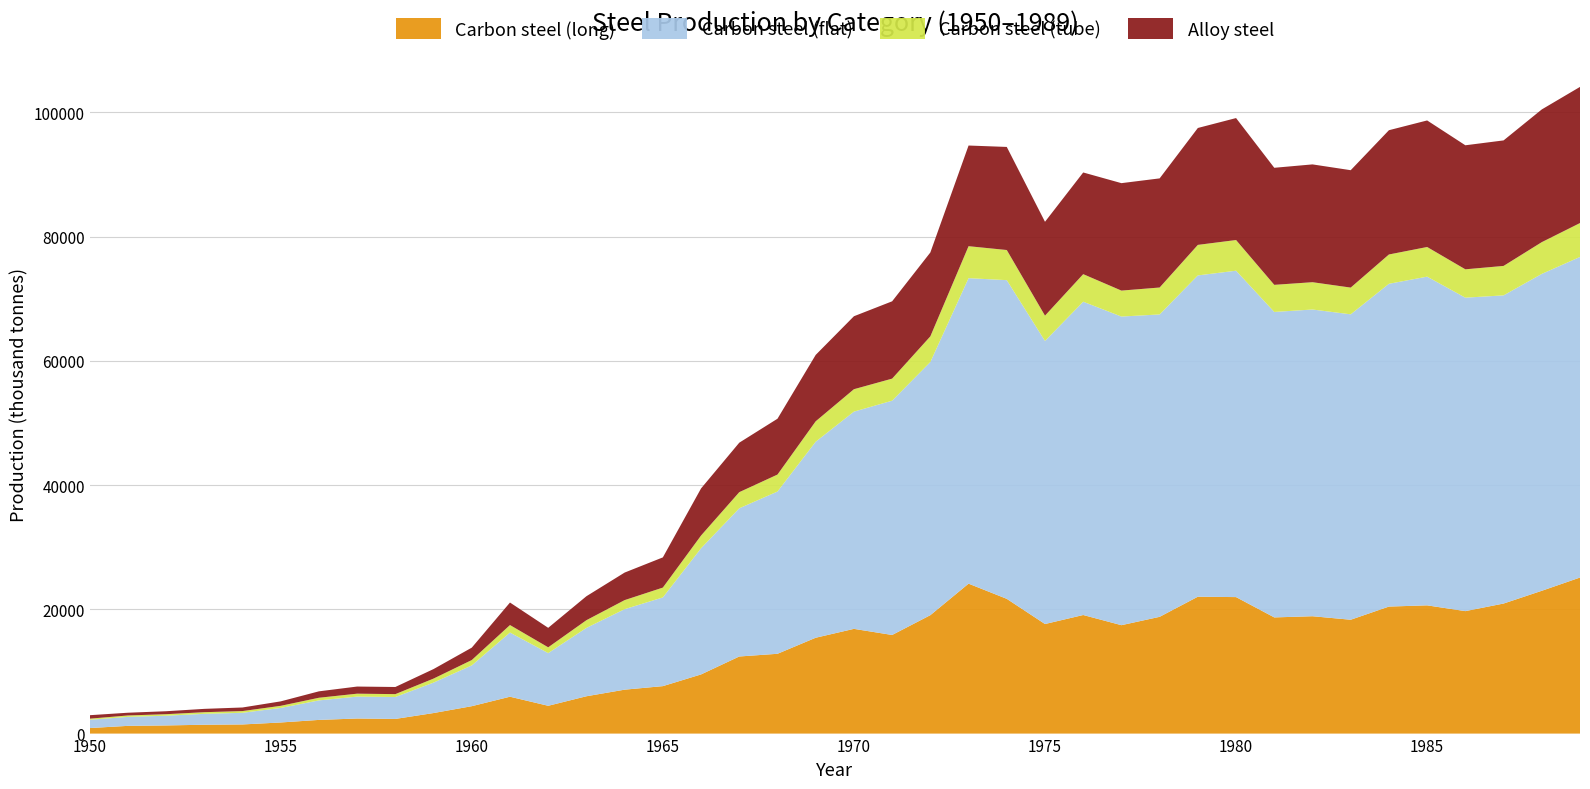

Reading right to left, transcribe all the data shown in this chart.

Carbon steel (long): 1989=25123.5	1988=22990.1	1987=20935.8	1986=19714.0	1985=20645.0	1984=20448.5	1983=18328.3	1982=18892.8	1981=18702.8	1980=21973.3	1979=22037.4	1978=18797.2	1977=17452.3	1976=19089.8	1975=17639.1	1974=21694.1	1973=24137.7	1972=19065.4	1971=15876.2	1970=16860.4	1969=15431.1	1968=12846.9	1967=12412.2	1966=9524.2	1965=7639.5	1964=7070.3	1963=6008.8	1962=4475.5	1961=5936.3	1960=4411.4	1959=3307.5	1958=2360.4	1957=2428.3	1956=2202.3	1955=1787.8	1954=1470.5	1953=1424.9	1952=1311.6	1951=1243.7	1950=889.8
Carbon steel (flat): 1989=51612.4	1988=51016.7	1987=49612.7	1986=50462.3	1985=52918.7	1984=51965.7	1983=49170.1	1982=49378.3	1981=49177.1	1980=52546.3	1979=51724.9	1978=48681.7	1977=49686.6	1976=50437.8	1975=45570.4	1974=51304.7	1973=49181.4	1972=40754.9	1971=37717.8	1970=34970.4	1969=31558.1	1968=26121.5	1967=23858.0	1966=20311.1	1965=14279.4	1964=12958.5	1963=11006.9	1962=8482.8	1961=10329.6	1960=6564.3	1959=4901.8	1958=3528.3	1957=3524.8	1956=3139.6	1955=2340.5	1954=1875.8	1953=1753.2	1952=1565.3	1951=1442.4	1950=1336.5
Carbon steel (tube): 1989=5456.9	1988=5111.8	1987=4741.3	1986=4567.7	1985=4773.6	1984=4718.0	1983=4303.1	1982=4398.3	1981=4364.7	1980=4940.0	1979=4914.5	1978=4335.3	1977=4179.7	1976=4437.5	1975=4074.1	1974=4851.7	1973=5147.1	1972=4130.8	1971=3551.3	1970=3610.8	1969=3289.9	1968=2733.2	1967=2598.9	1966=2052.3	1965=1586.1	1964=1459.7	1963=1239.7	1962=931.4	1961=1207.6	1960=864.0	1959=646.9	1958=462.3	1957=472.3	1956=426.4	1955=339.8	1954=277.9	1953=267.2	1952=244.4	1951=230.4	1950=173.8
Alloy steel: 1989=21918.8	1988=21365.5	1987=20206.8	1986=19969.1	1985=20373.4	1984=20005.5	1983=18899.6	1982=18965.8	1981=18844.6	1980=19634.5	1979=18820.2	1978=17569.8	1977=17296.3	1976=16369.3	1975=15111.6	1974=16596.0	1973=16206.6	1972=13503.5	1971=12447.2	1970=11745.1	1969=10685.6	1968=8988.0	1967=7962.9	1966=7580.2	1965=4860.9	1964=4434.0	1963=3856.5	1962=3136.3	1961=3624.5	1960=1995.5	1959=1531.5	1958=1149.9	1957=1146.4	1956=1033.5	1955=717.7	1954=577.3	1953=534.6	1952=476.9	1951=440.8	1950=558.5